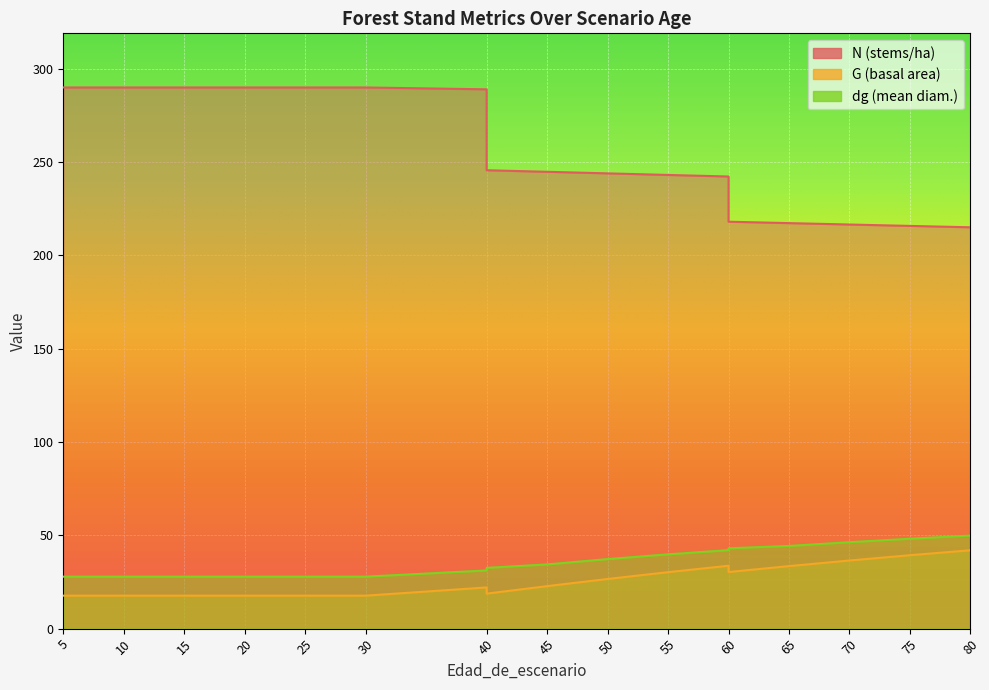

At which label is G closest to 29?

55